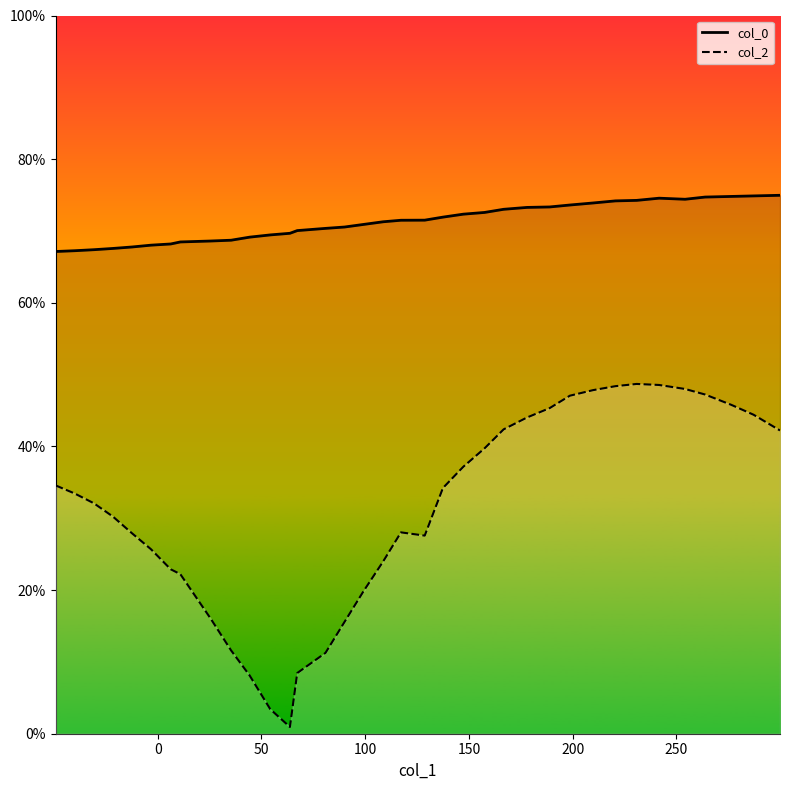

What is the value of the col_0_line point at the 10th from the left?

68.7